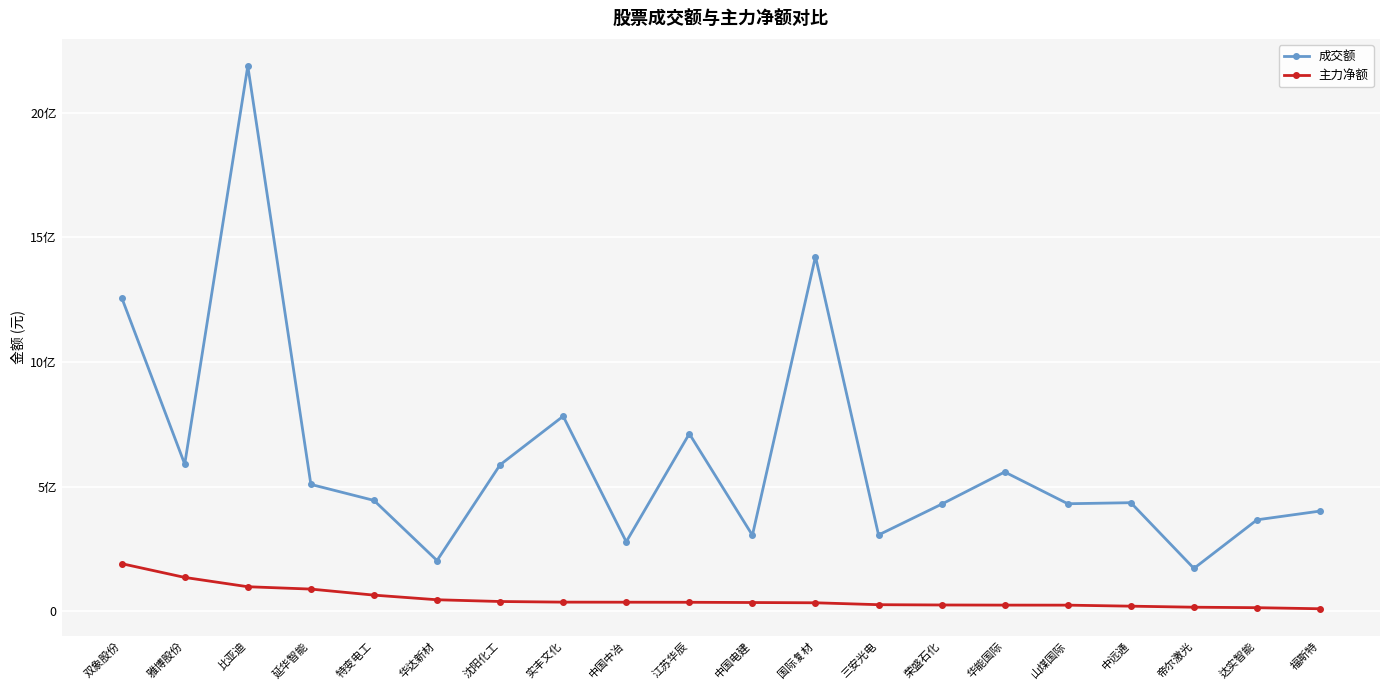

Rank the series by their maximum value, from highest to lowest.

成交额, 主力净额